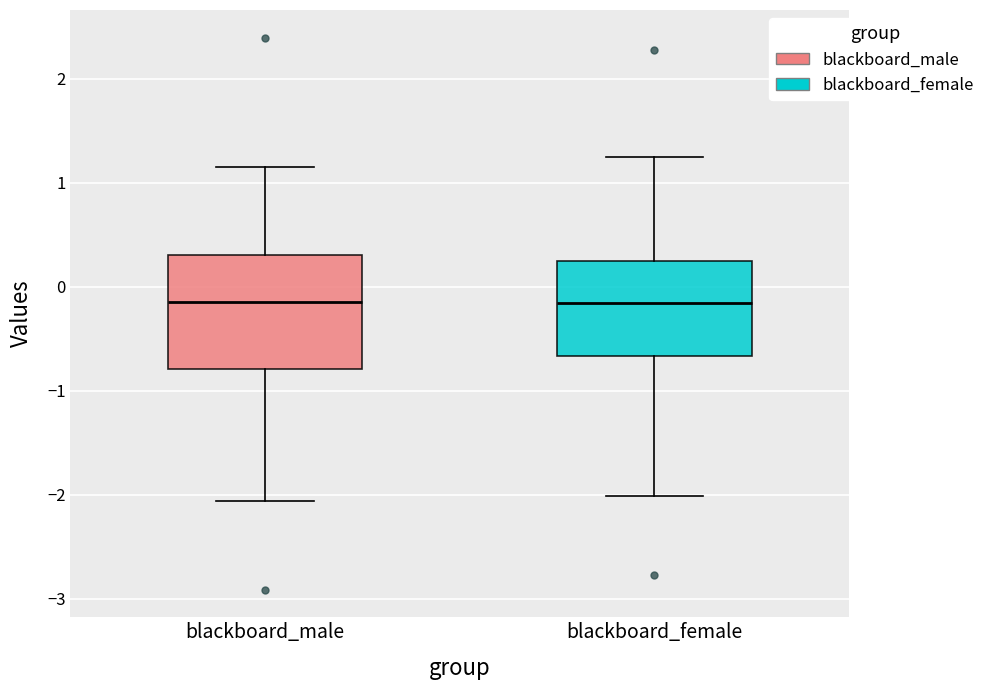

Reading left to right, read every box against the y-axis: the position of its median line, the range the box covers, and the ends of its whiskers. The values are not printed on the chart, so give them approximately, as read against the axis.

blackboard_male: median -0.1, box -0.8 to 0.3, whiskers -2.1 to 1.2
blackboard_female: median -0.2, box -0.7 to 0.2, whiskers -2.0 to 1.2